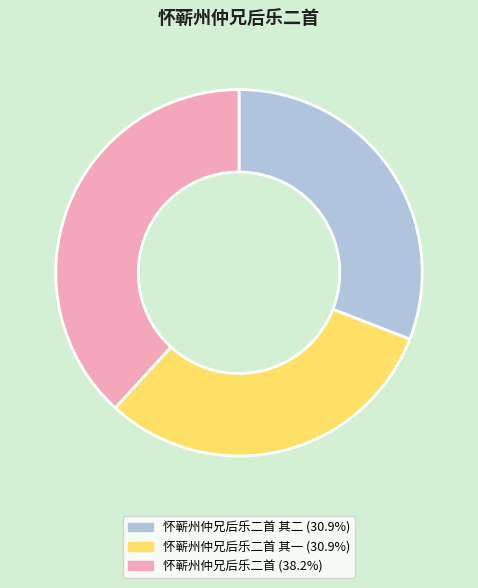

Is there a majority slice in this chart?

No